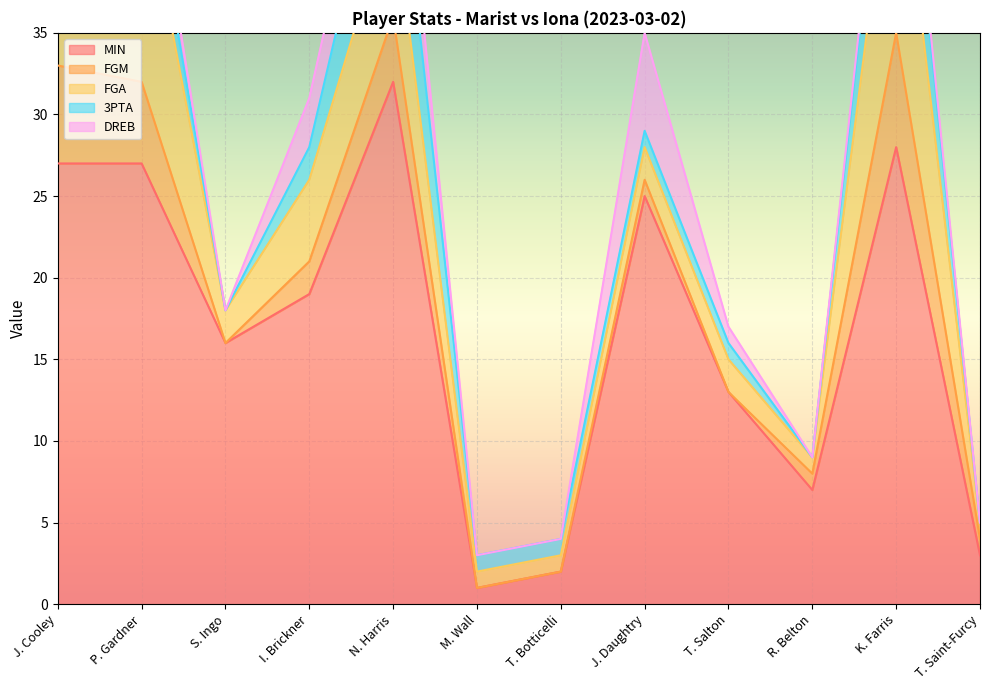

In MIN, how many points are lower than both neighbors (excluding endpoints)?

3